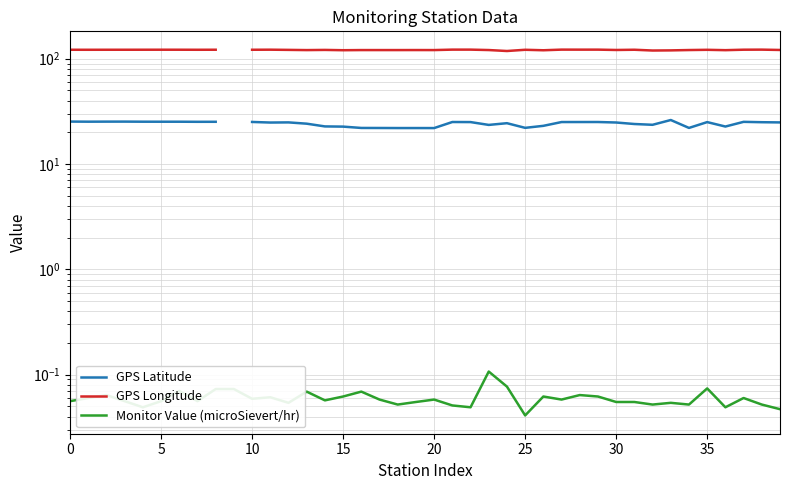

The value of GPS Latitude at 15 is 10.5. True or false?

False